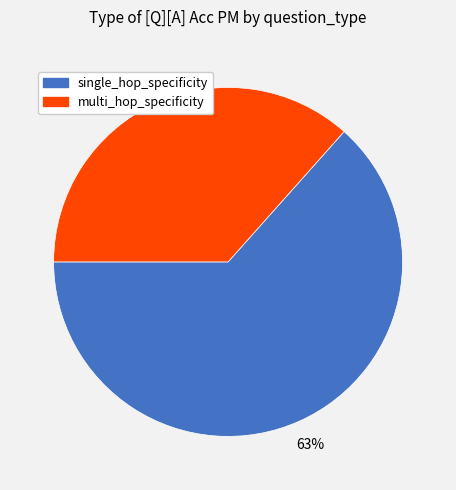

Is there a majority slice in this chart?

Yes